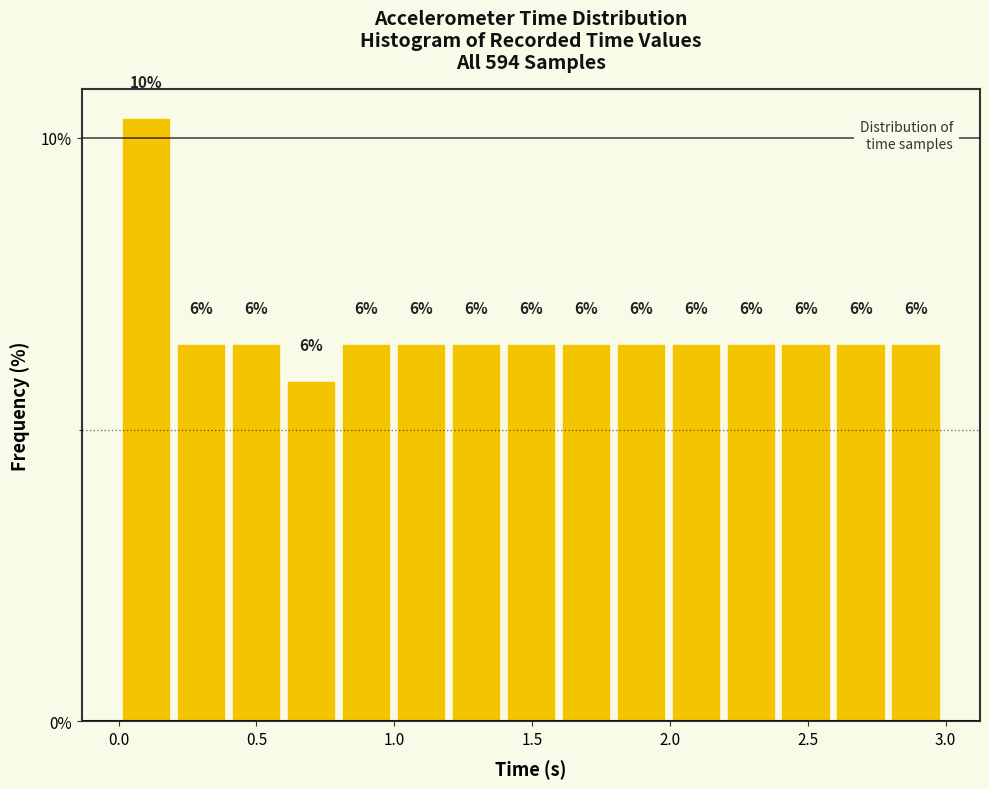

Read against the x-axis, roughly where is the centre of the tallest bar?

0.10